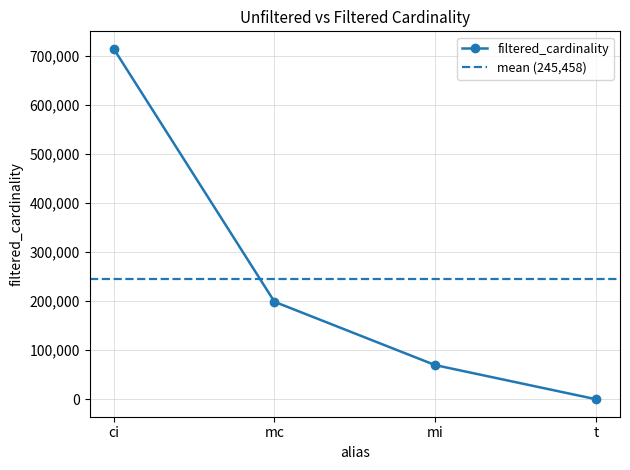

Does the chart have visible grid lines?

Yes